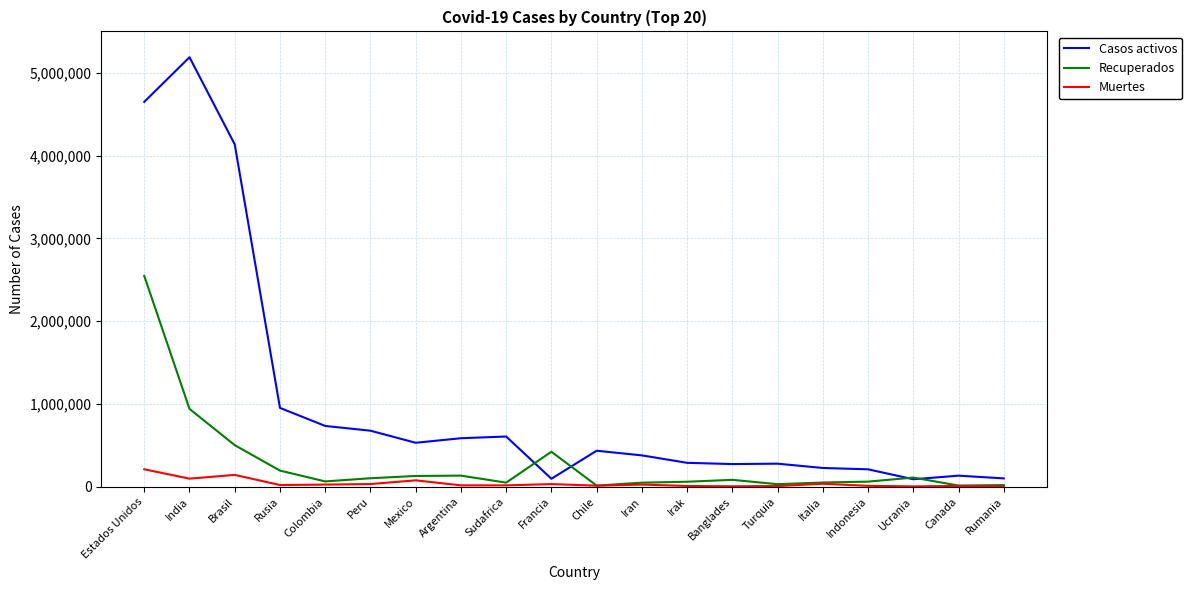

Where do Casos activos and Recuperados first cross each other?

Sudafrica and Francia